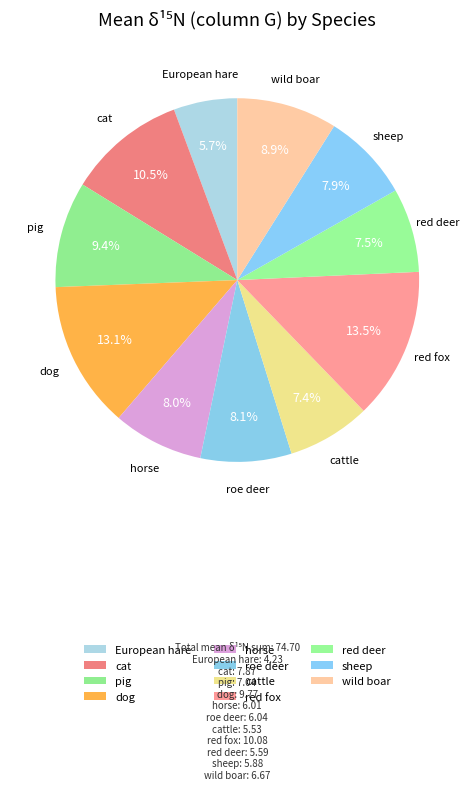

Approximately how many times larger is the value at cattle compared to roe deer?

0.9